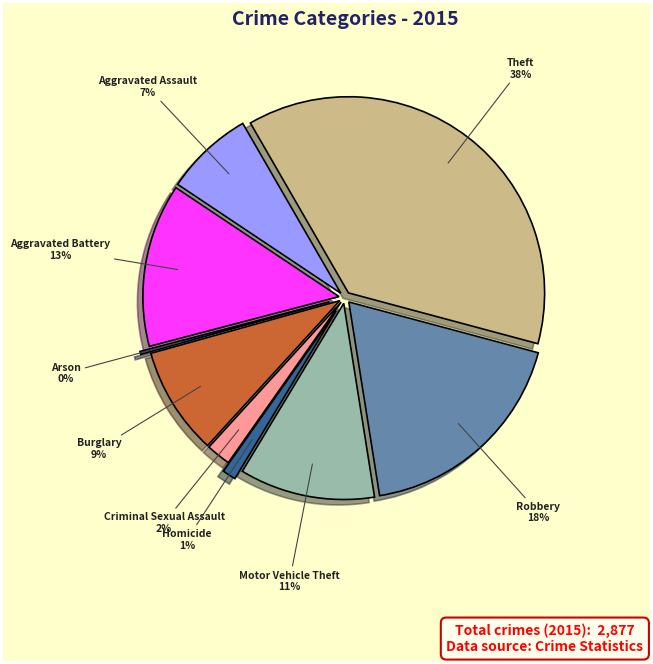

Between Aggravated Battery and Aggravated Assault, which is larger?

Aggravated Battery